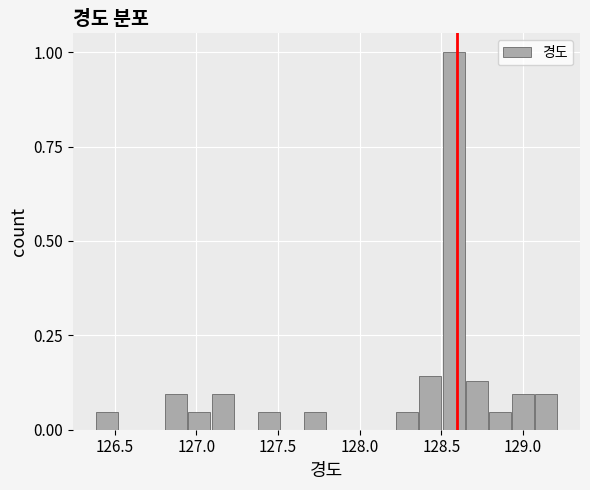

Around what value on the x-axis is the tallest bar? Give the approximate position of its centre, as read against the axis.

128.55